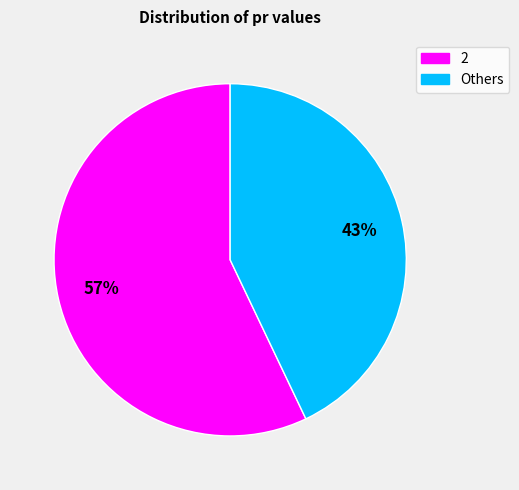

Combined, do Others and 2 account for over 50%?

Yes